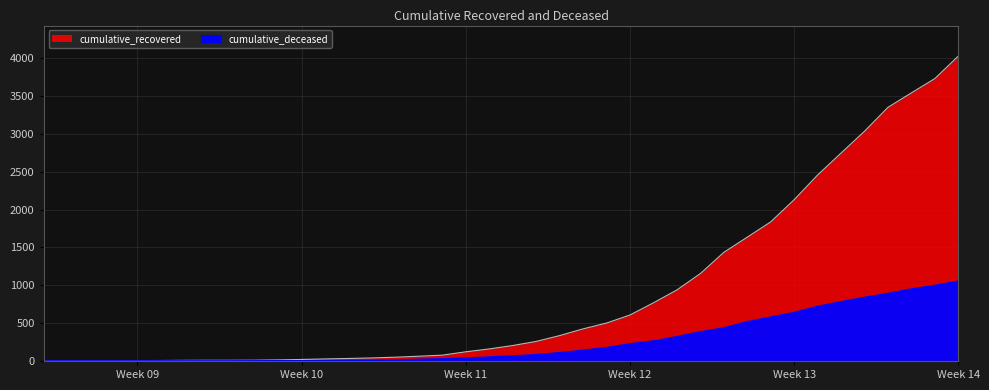

True or false: cumulative_recovered and cumulative_deceased intersect in this chart.

False